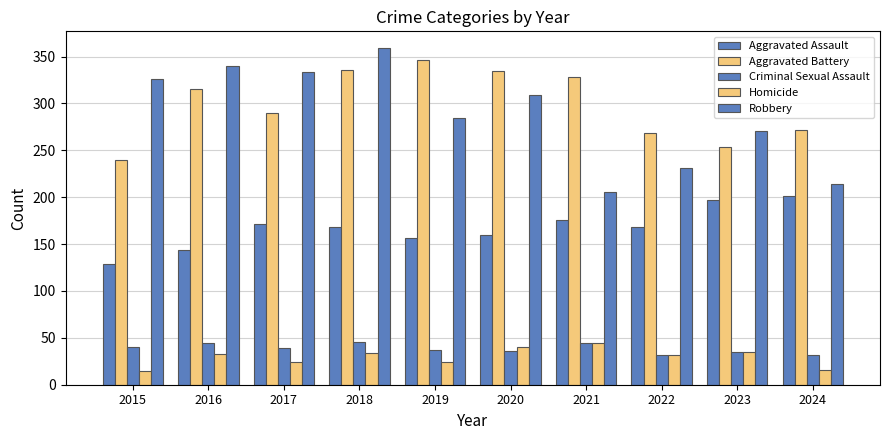

At 2016, list the series in order from largest to smallest.

Robbery, Aggravated Battery, Aggravated Assault, Criminal Sexual Assault, Homicide